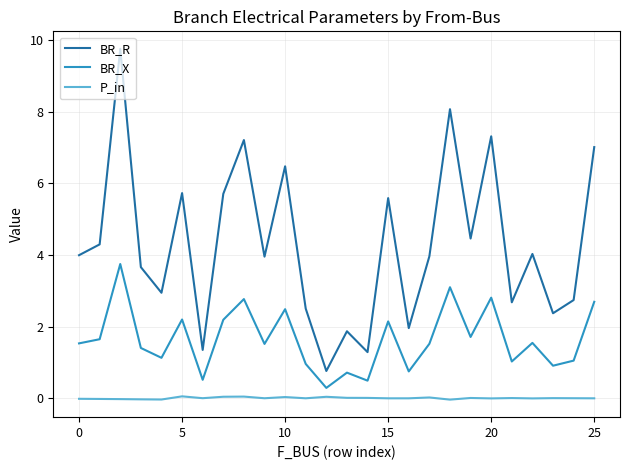

What is the sum of all BR_R values?

111.7